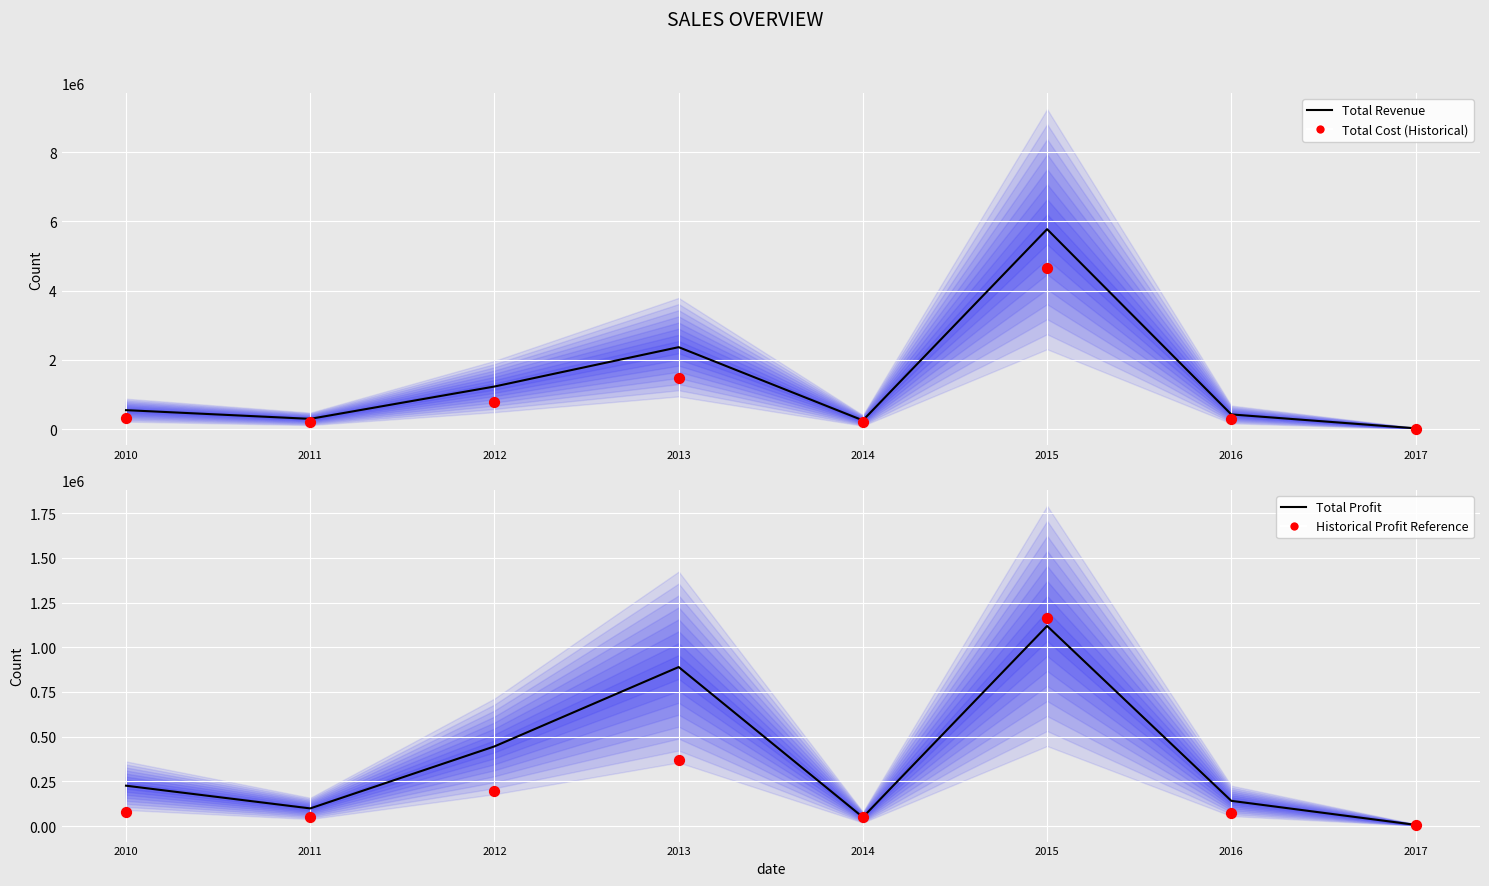

What is the total value across all series at 2012?

2663839.7